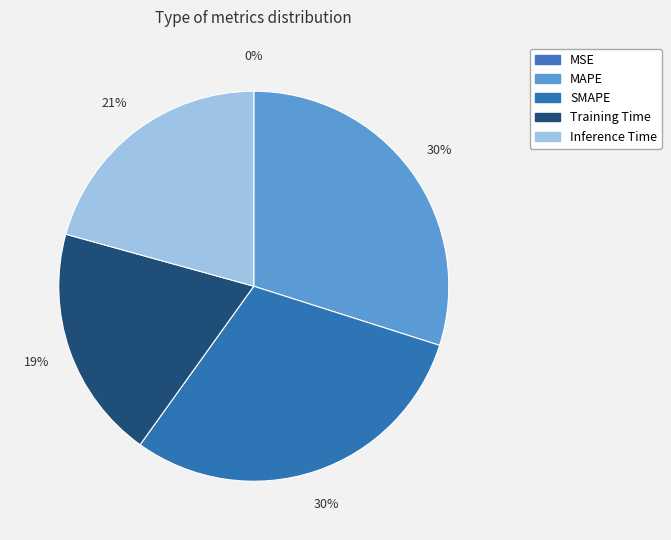

Is there any slice that represents more than half of the pie?

No